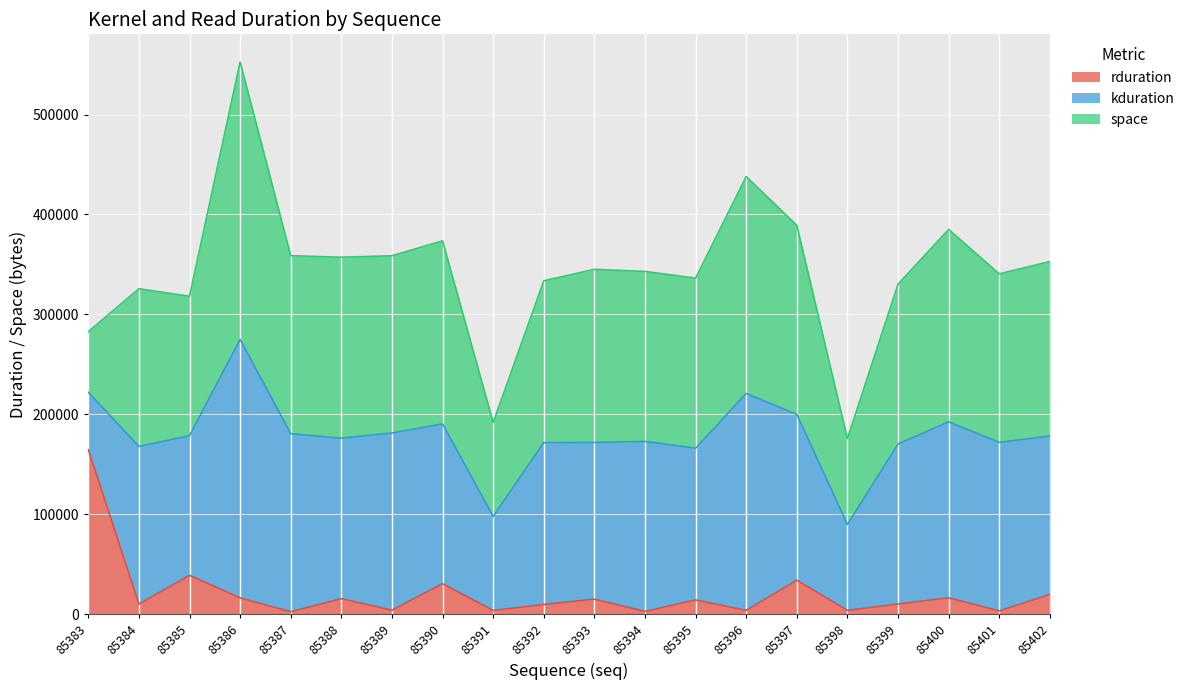

What is the sum of all space values?

3312580